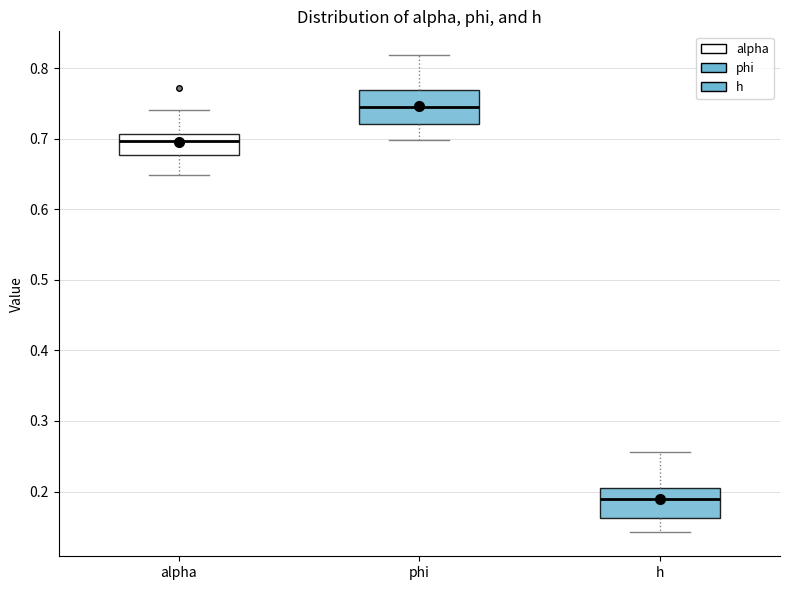

Where is the upper edge of the box for alpha on the y-axis? The values are not printed on the chart, so give them approximately, as read against the axis.

0.71